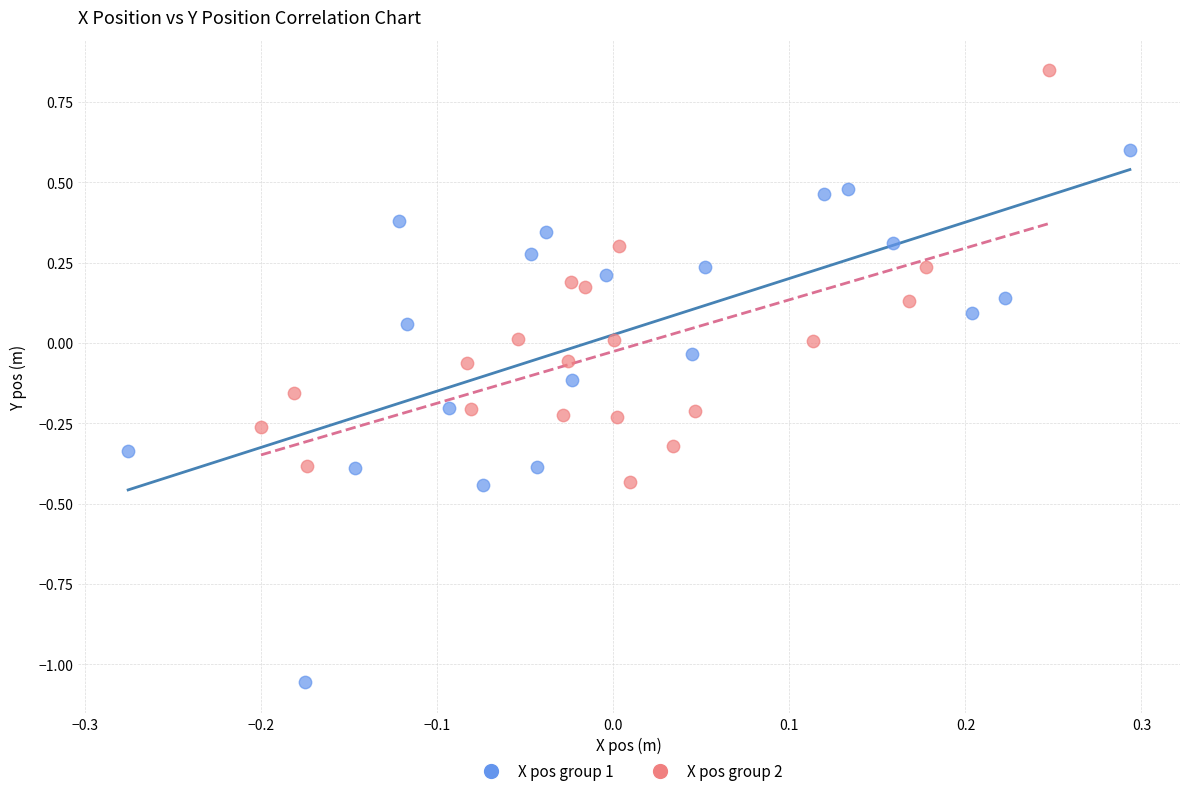

Which series contains the lowest Y value?

X pos group 1